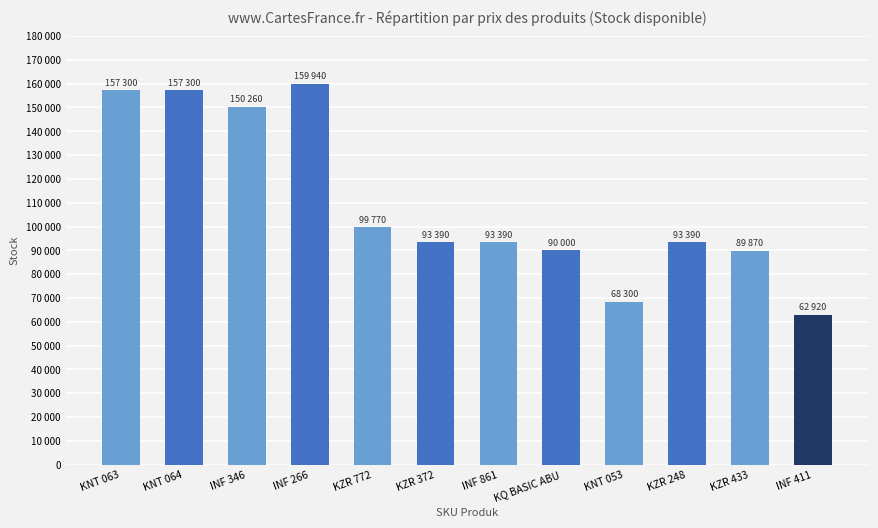

What is the label of the 2nd bar from the right?

KZR 433